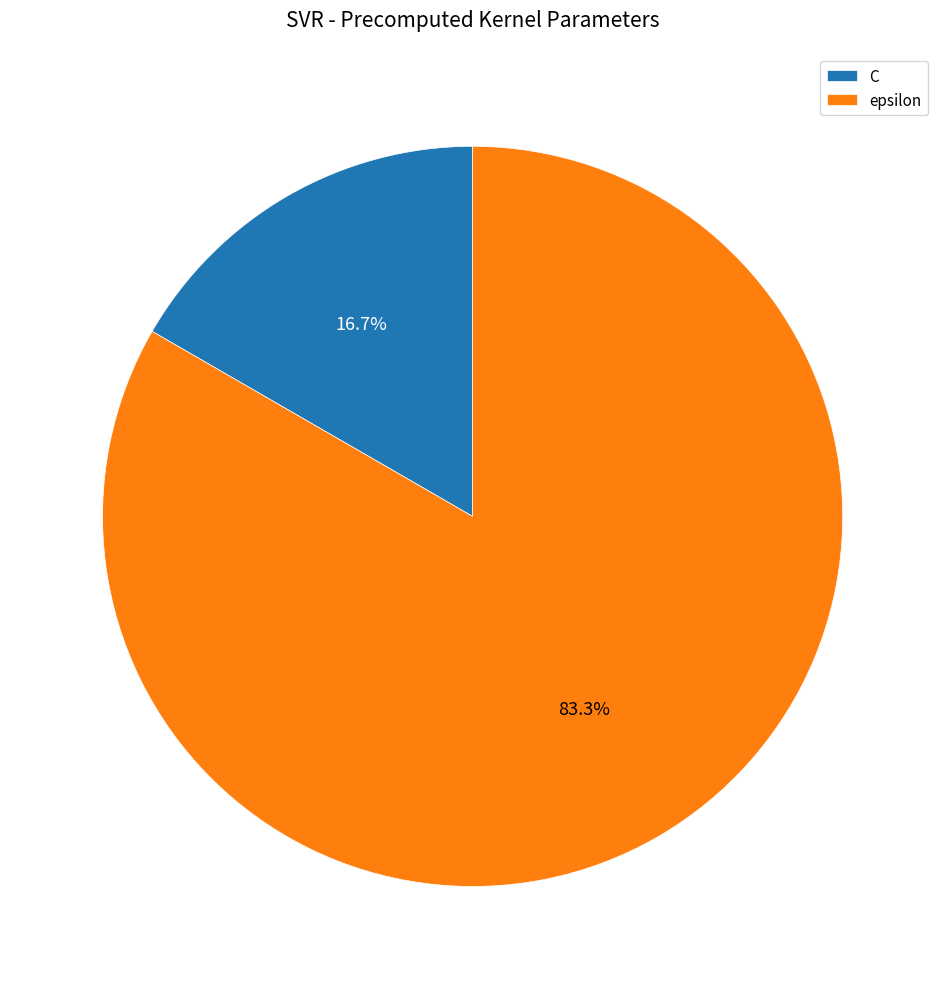

To the nearest percent, what portion does C represent?

17%